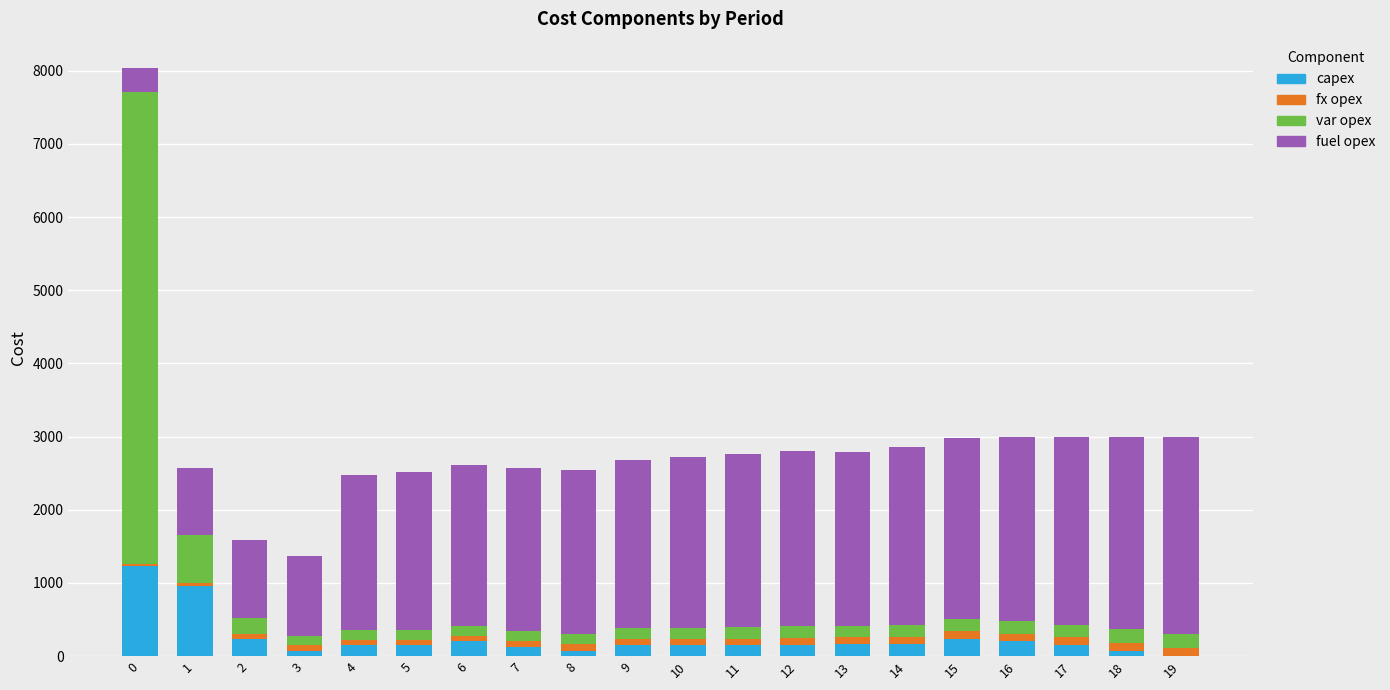

Are the bars horizontal?

No